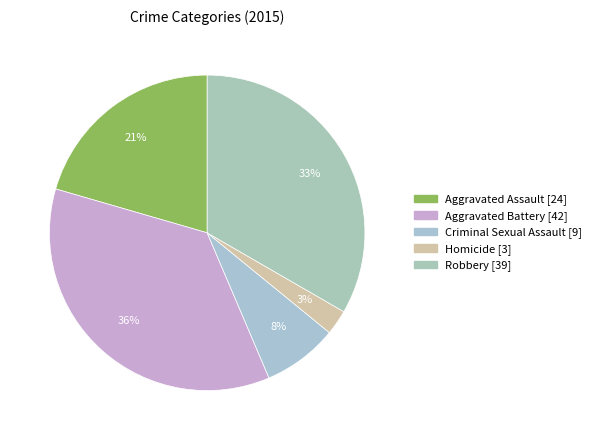

To the nearest percent, what is the combined percentage of Aggravated Battery and Criminal Sexual Assault?

44%